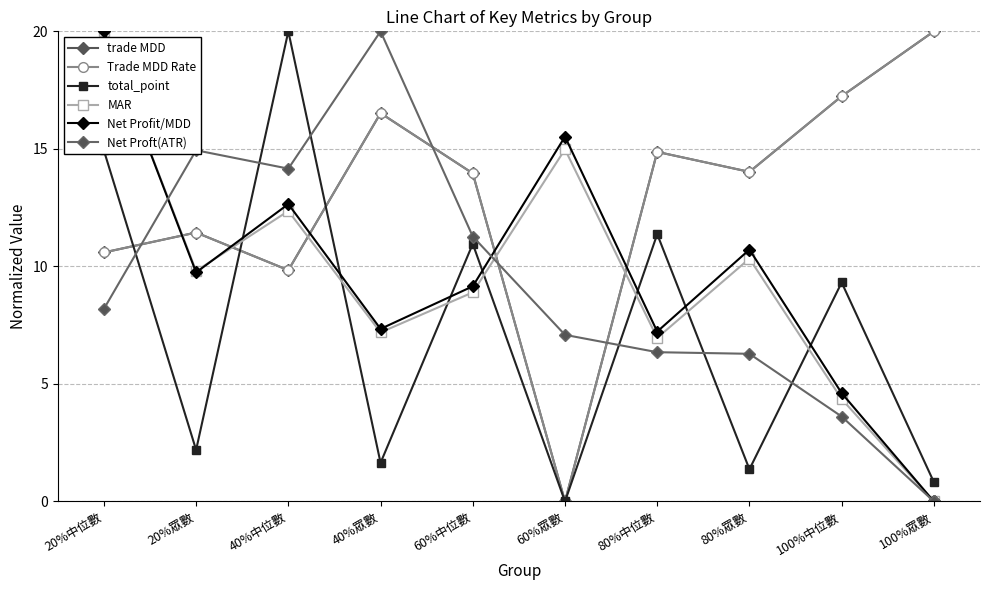

How many data points in Trade MDD Rate are above 14?

5